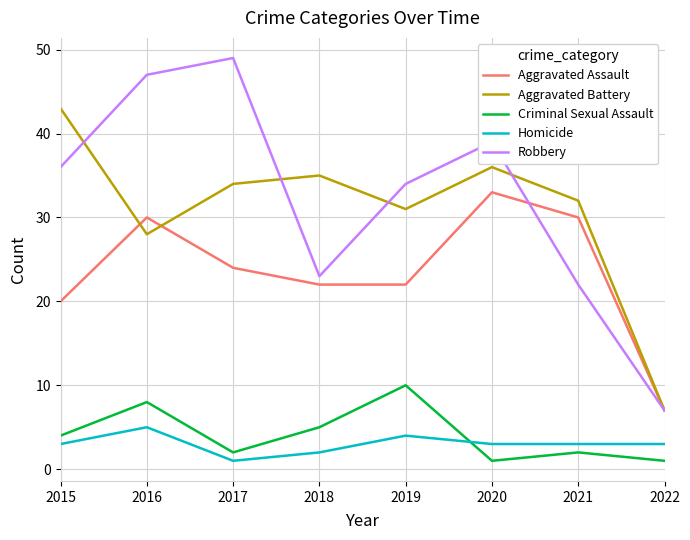

How many values in the Aggravated Battery series are below 34?

4